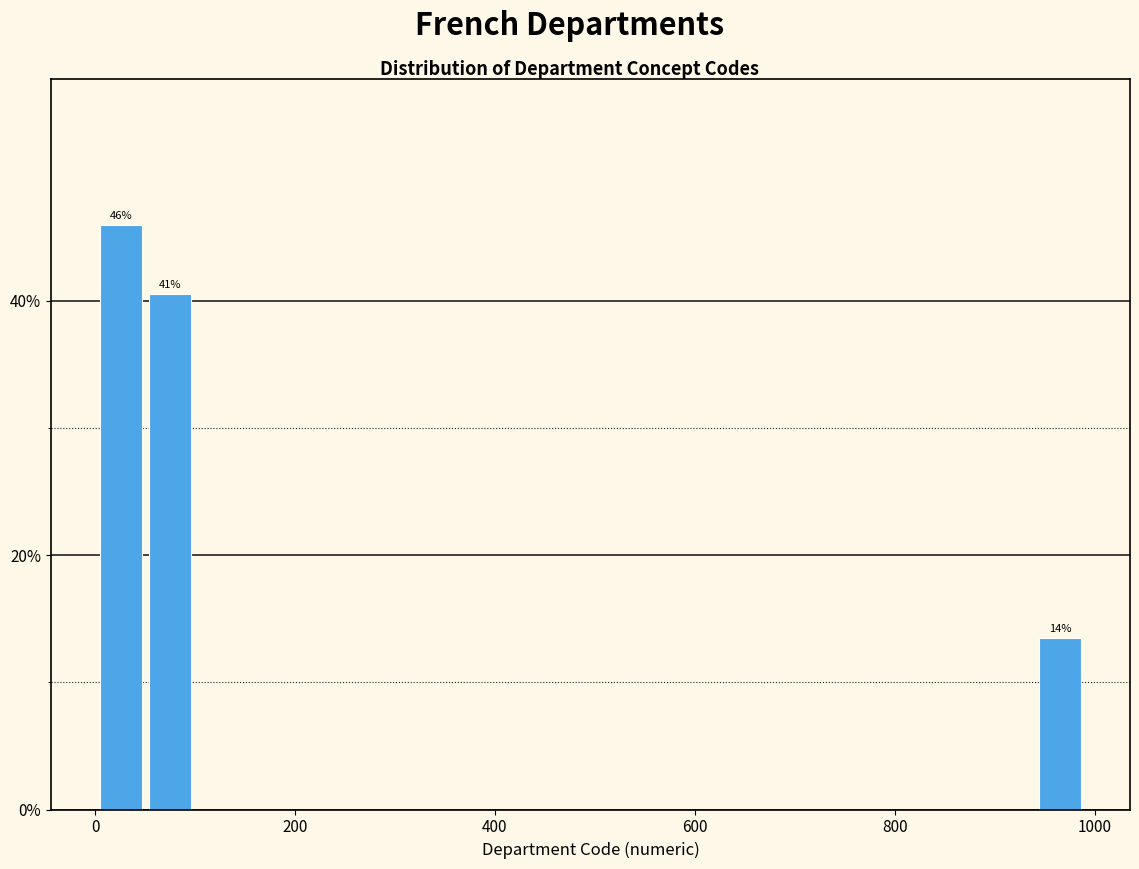

Read against the x-axis, roughly where is the centre of the tallest bar?

20